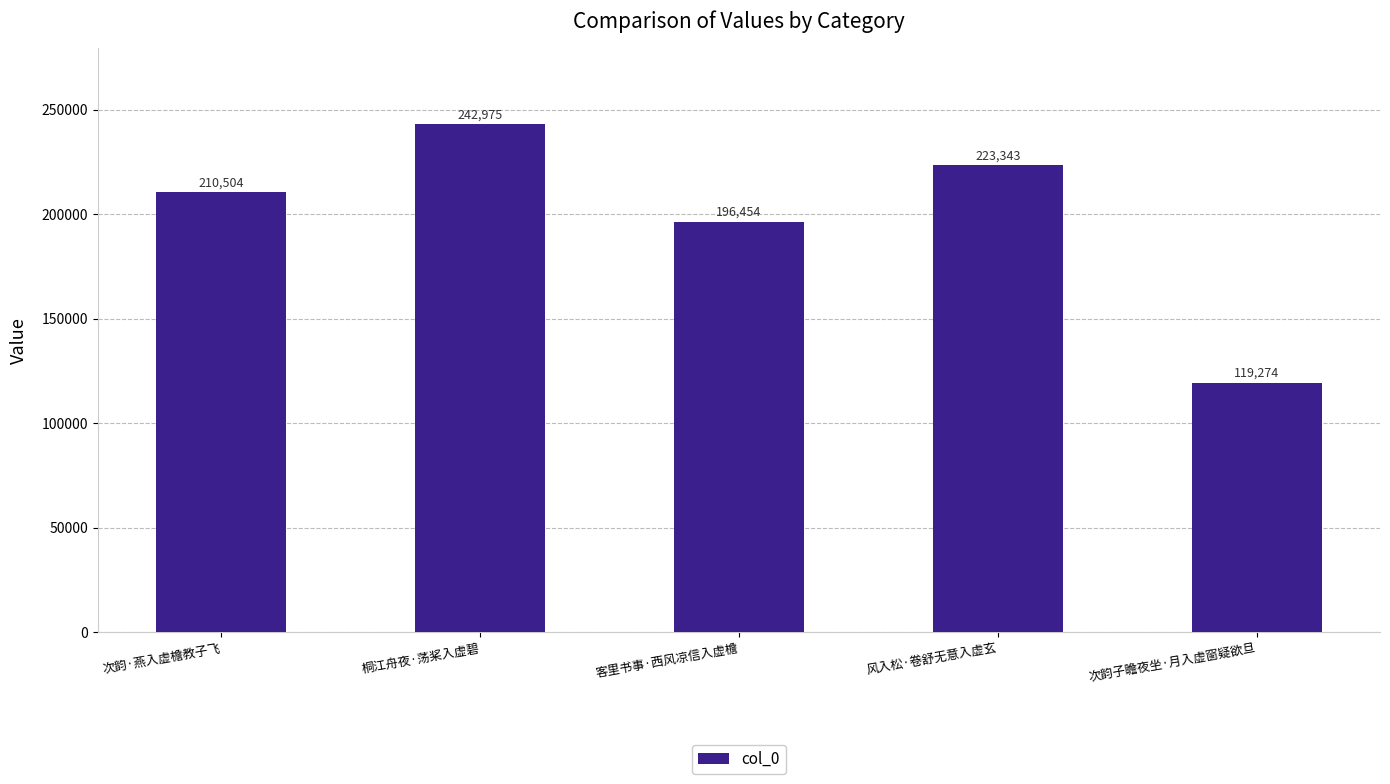

Which category has the lowest value across all series?

次韵子瞻夜坐·月入虚窗疑欲旦